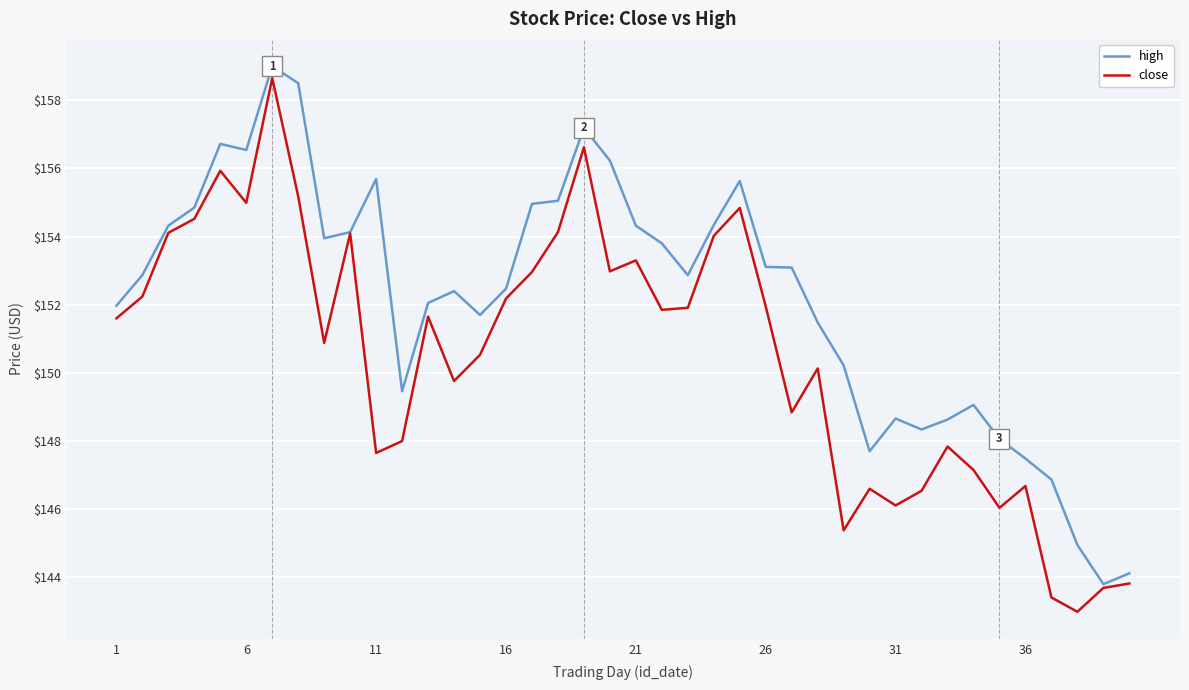

Which series has the largest total across all categories?

high